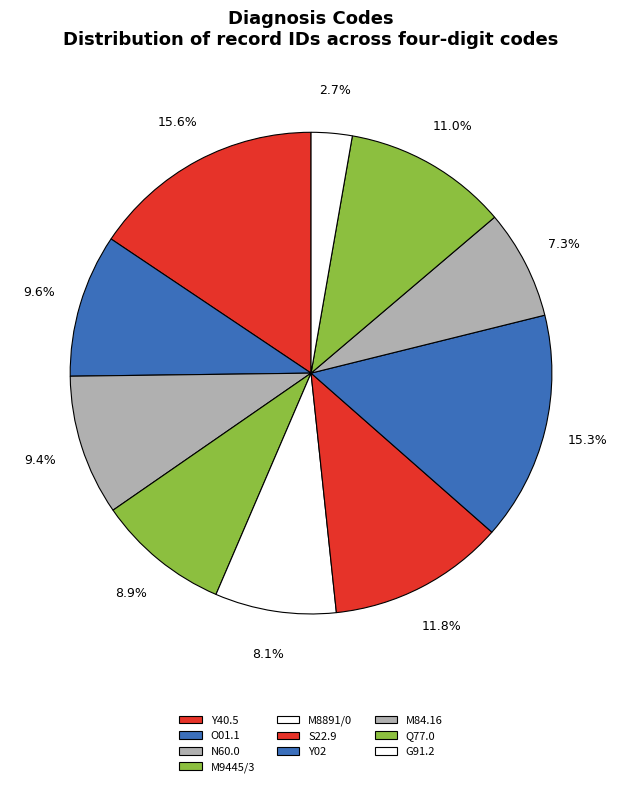

How many slices are in this pie chart?

10